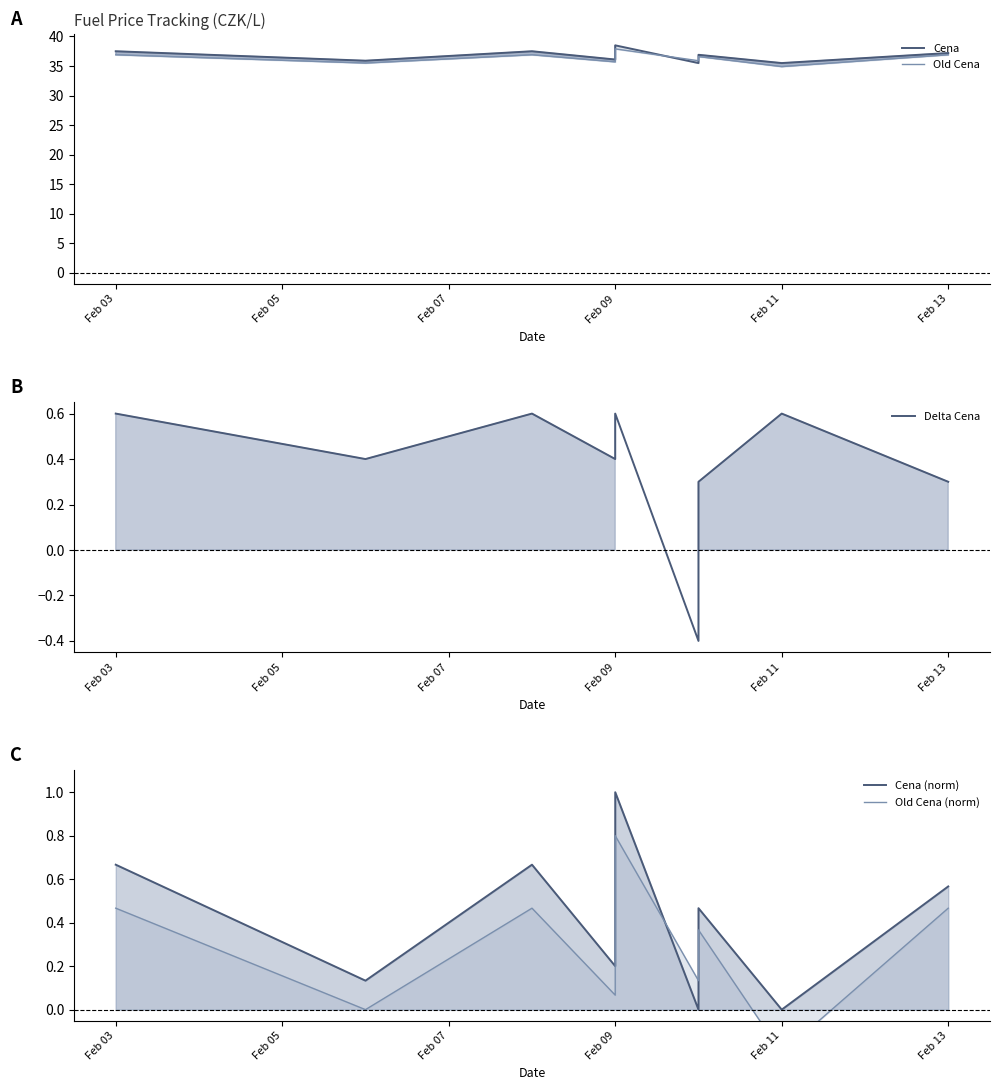

True or false: Old Cena (norm) and Cena cross at least once.

False